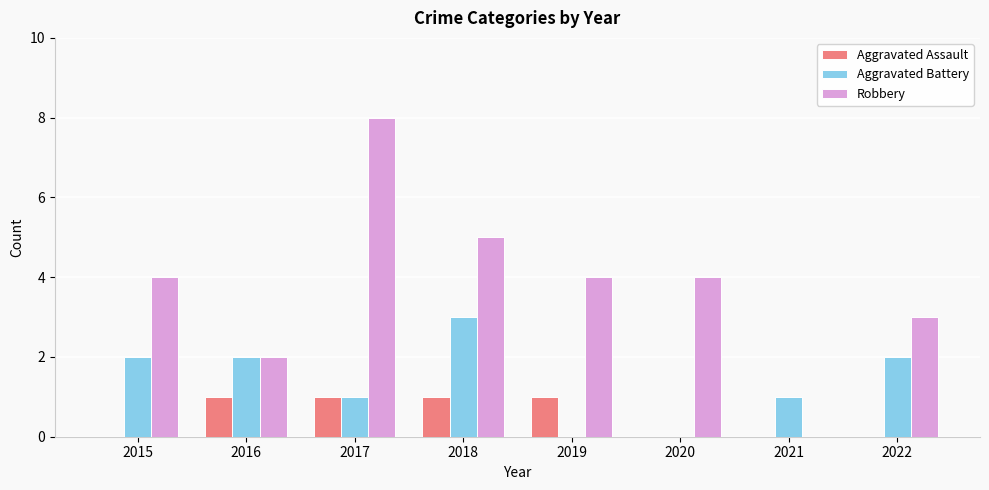

Are the bars grouped side by side (vs. stacked)?

Yes